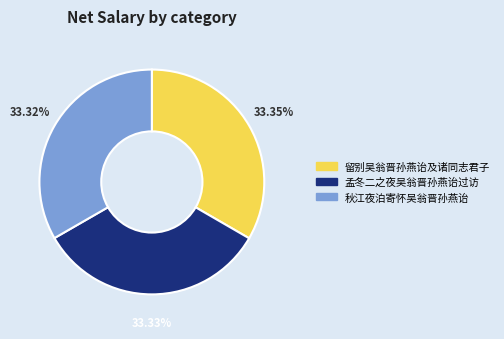

To the nearest percent, what is the combined percentage of 孟冬二之夜吴翁晋孙燕诒过访 and 留别吴翁晋孙燕诒及诸同志君子?

67%